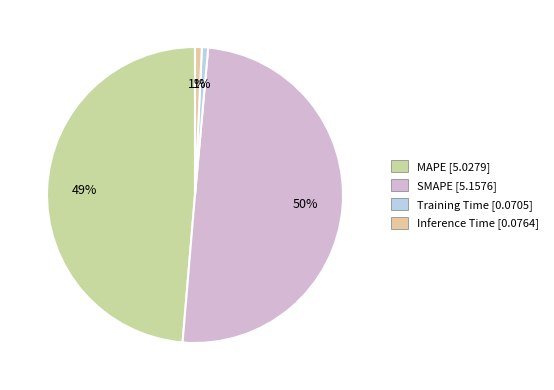

Count the number of slices in the pie.

4